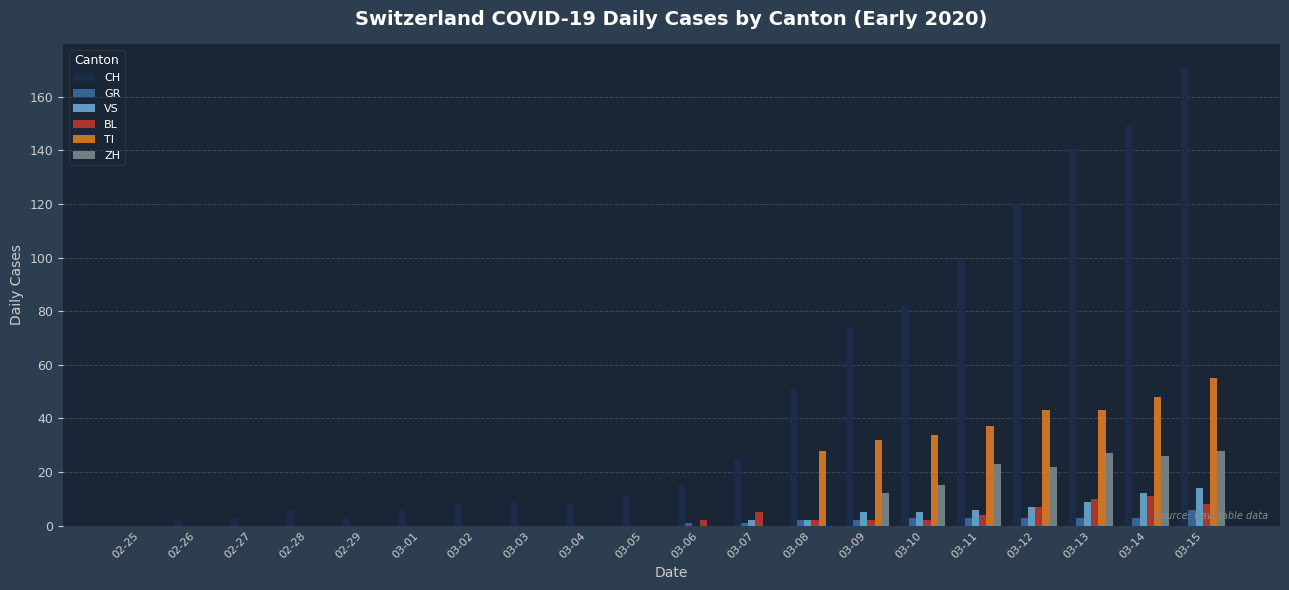

Is it true that TI equals 32 at 03-09?

True